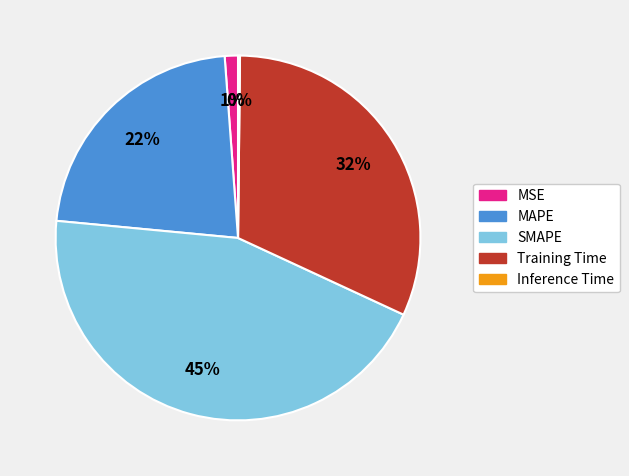

Which category has the biggest portion of the pie?

SMAPE